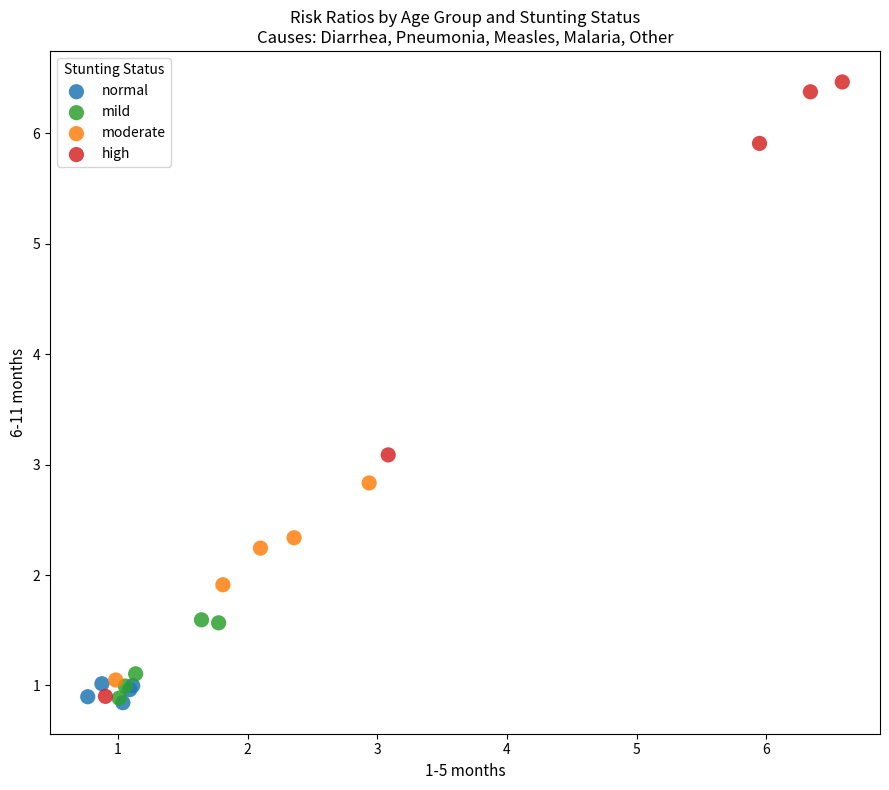

Which series has the largest Y range (max minus min)?

high